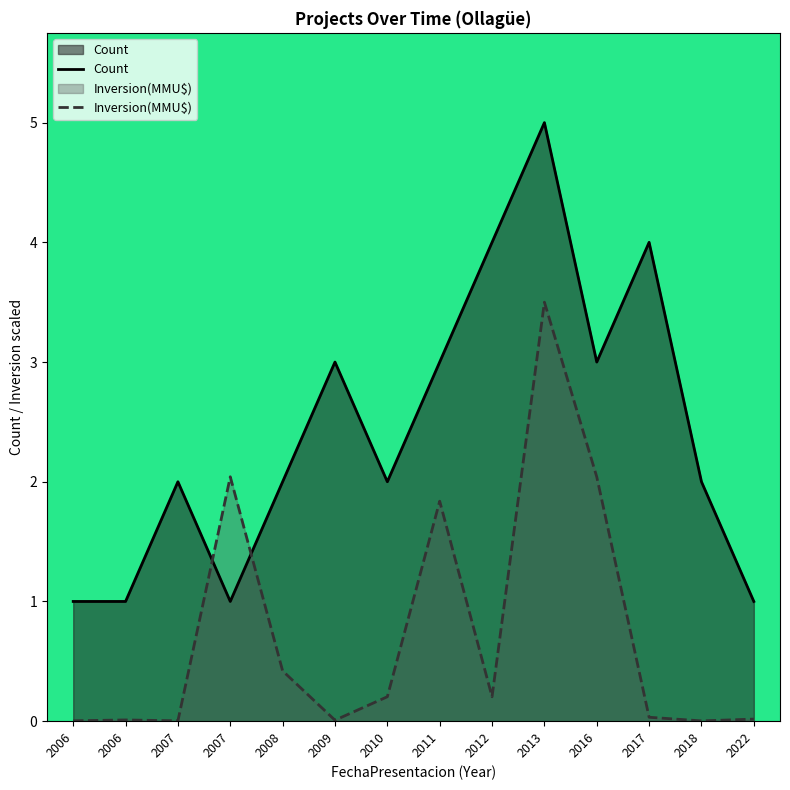

Reading left to right, what are all the values shown in this chart?

Count: 1.0	1.0	2.0	1.0	2.0	3.0	2.0	3.0	4.0	5.0	3.0	4.0	2.0	1.0
Inversion(MMU$): 0.0	0.0	0.0	2.0	0.4	0.0	0.2	1.8	0.2	3.5	2.0	0.0	0.0	0.0